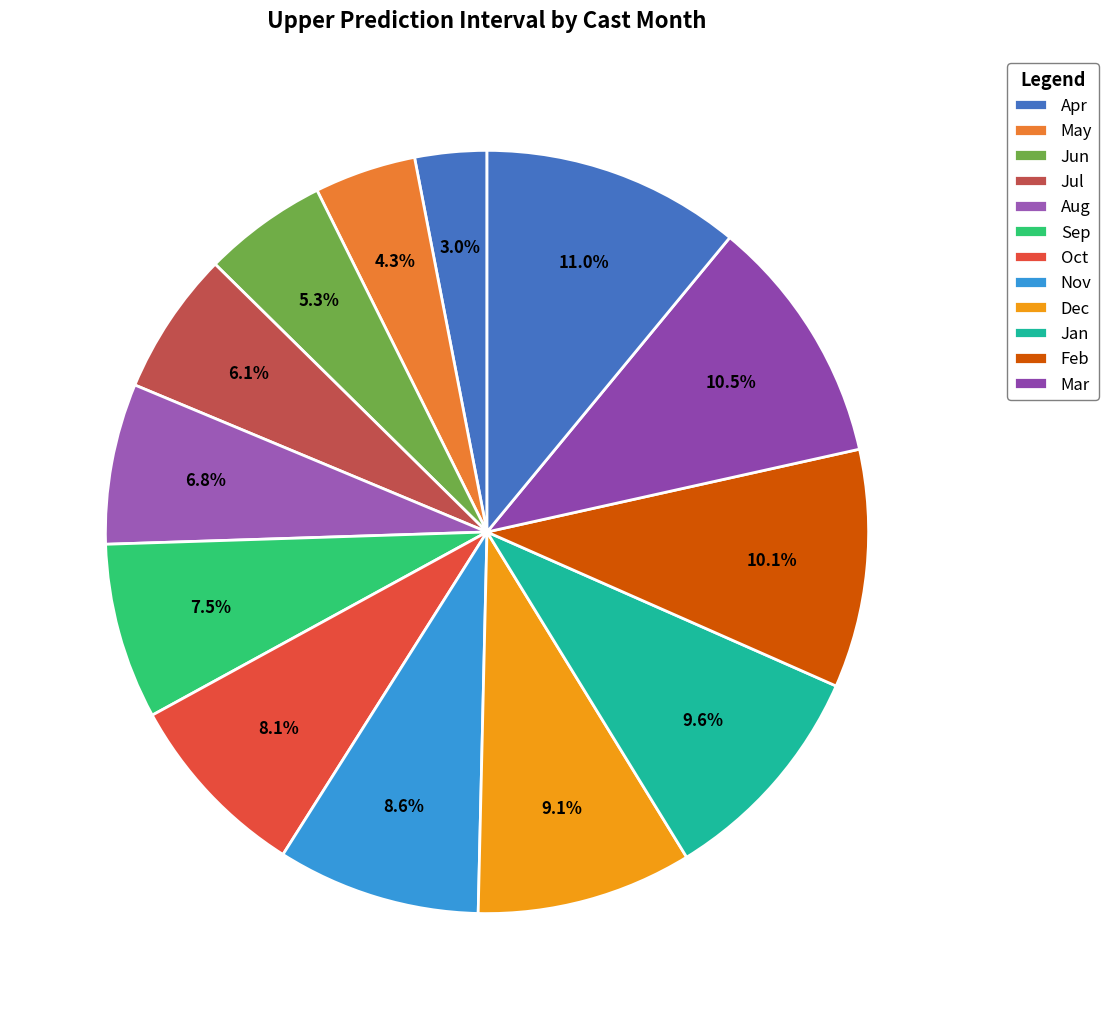

How many segments does this pie chart have?

13